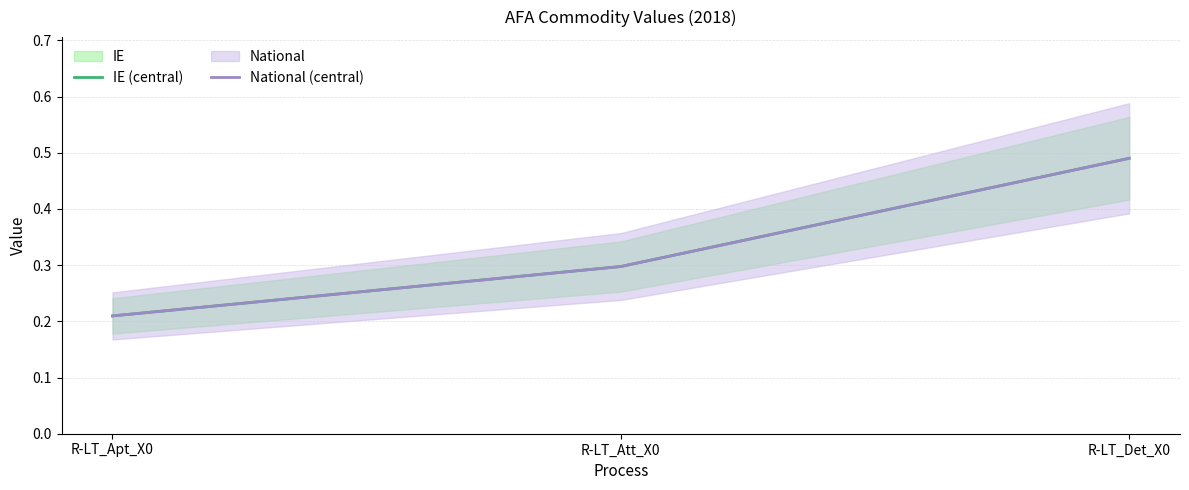

Reading left to right, extract all data points from this chart.

IE (central): 0.2	0.3	0.5
National (central): 0.2	0.3	0.5